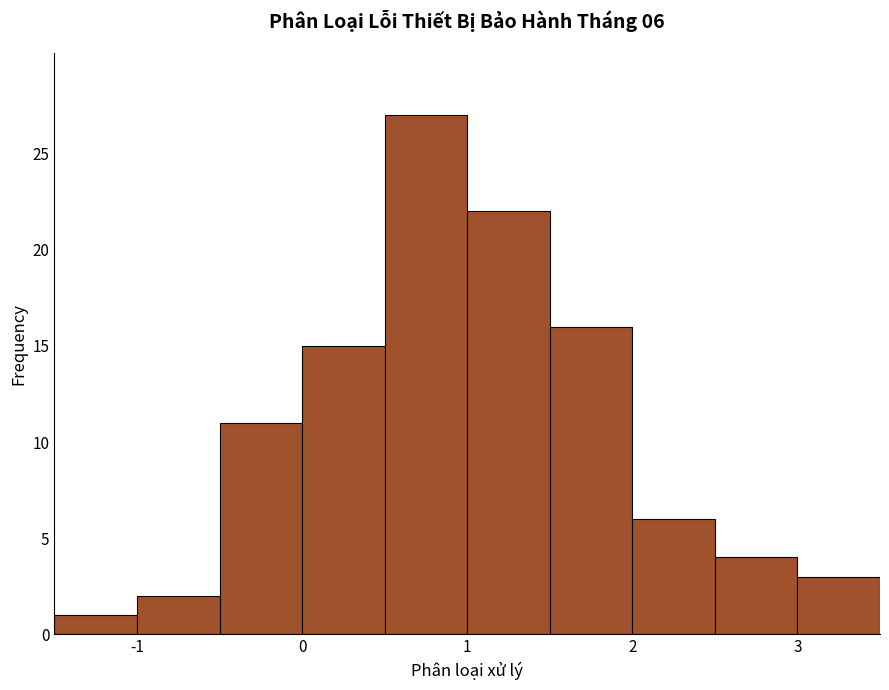

Over which range of the x-axis is the bar tallest?

0.5 to 1.0